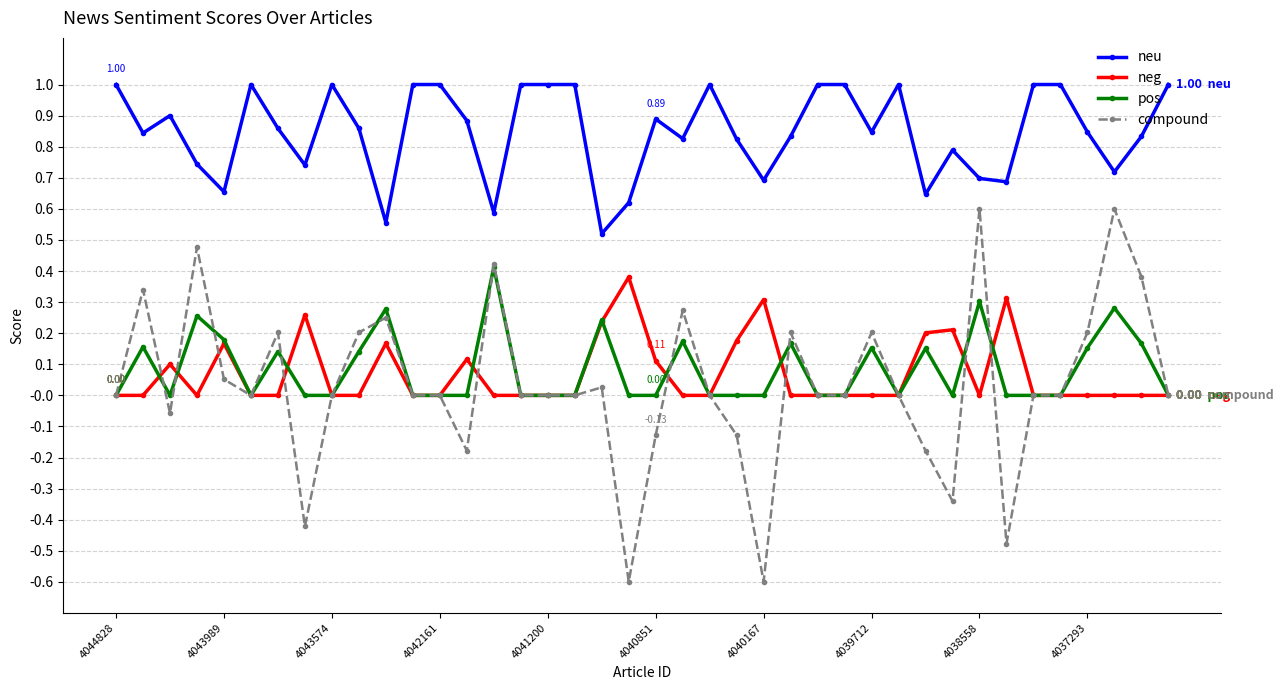

True or false: neu has more than 2 interior local peaks.

True